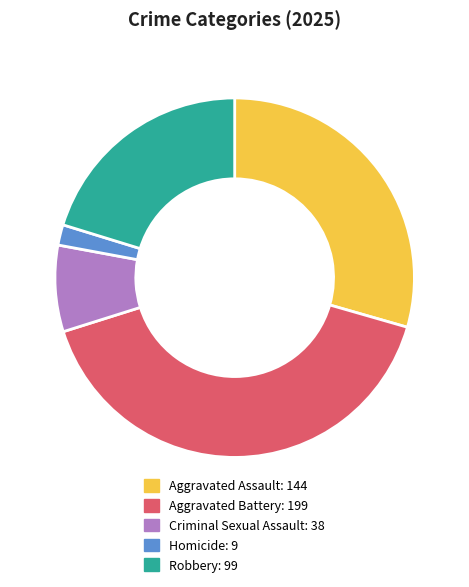

Does Aggravated Battery account for over 50% of the chart?

No